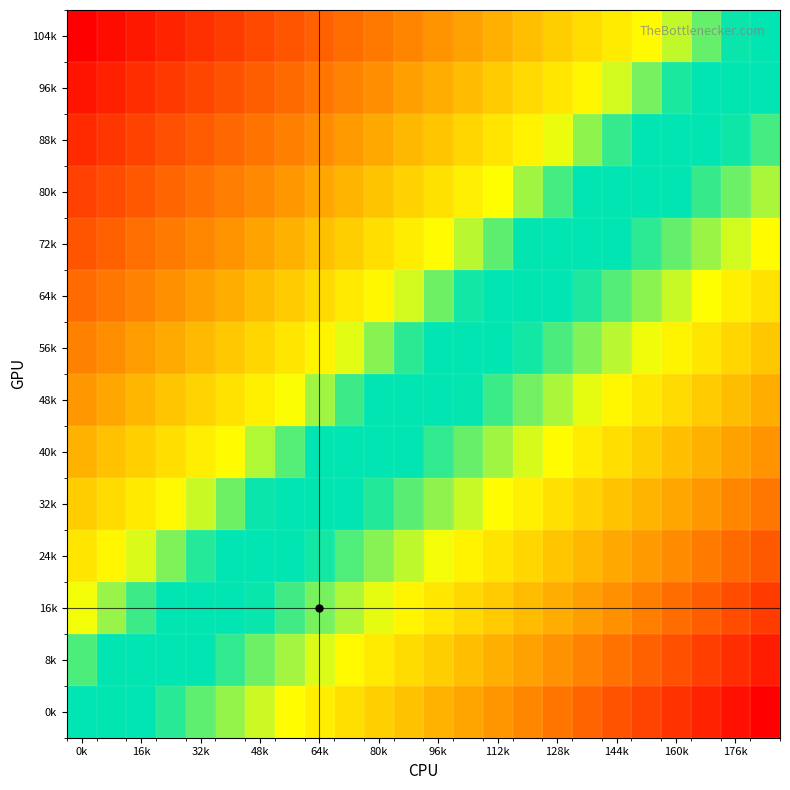

At how many categories does at least one series exceed 0?

23